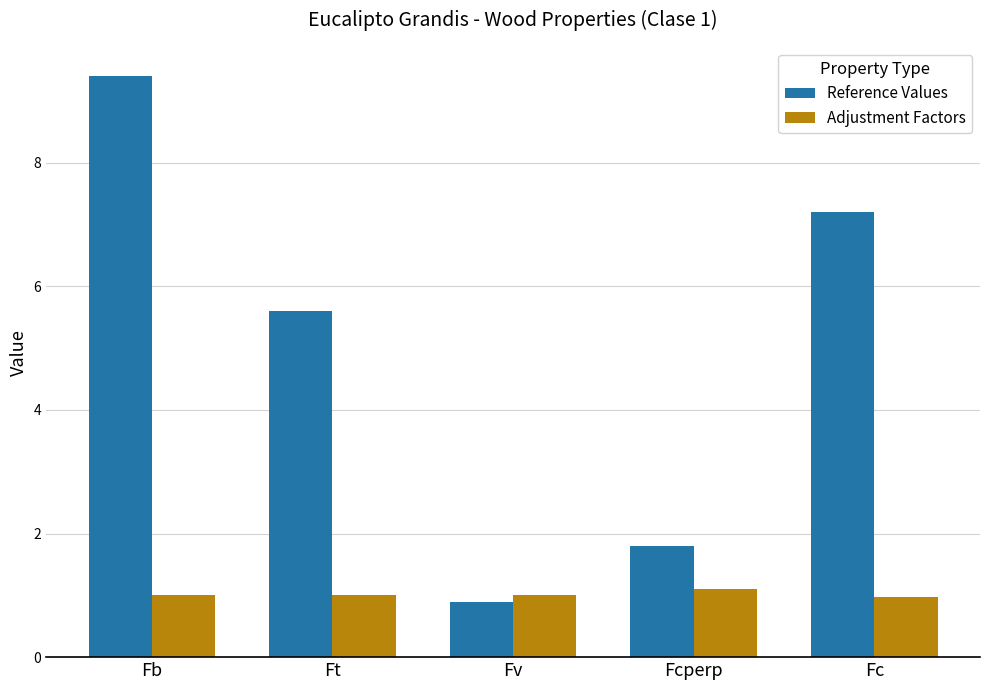

Which category has the highest value across all series?

Fb